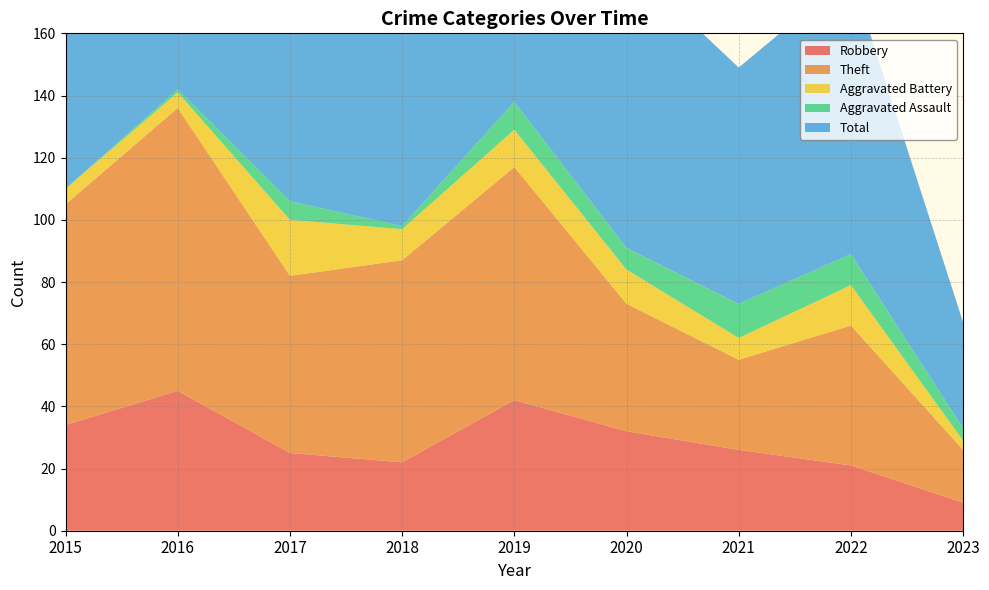

Reading right to left, what are all the values shown in this chart?

Robbery: 2023=9	2022=21	2021=26	2020=32	2019=42	2018=22	2017=25	2016=45	2015=34
Theft: 2023=17	2022=45	2021=29	2020=41	2019=75	2018=65	2017=57	2016=91	2015=71
Aggravated Battery: 2023=3	2022=13	2021=7	2020=11	2019=12	2018=10	2017=18	2016=5	2015=5
Aggravated Assault: 2023=4	2022=10	2021=11	2020=7	2019=9	2018=1	2017=6	2016=1	2015=0
Total: 2023=34	2022=90	2021=76	2020=92	2019=138	2018=98	2017=107	2016=142	2015=111